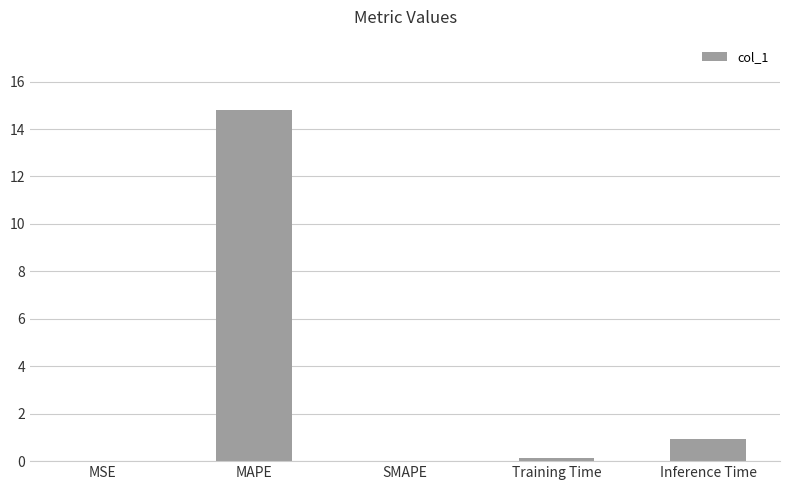

What is the approximate value at Training Time?

0.1